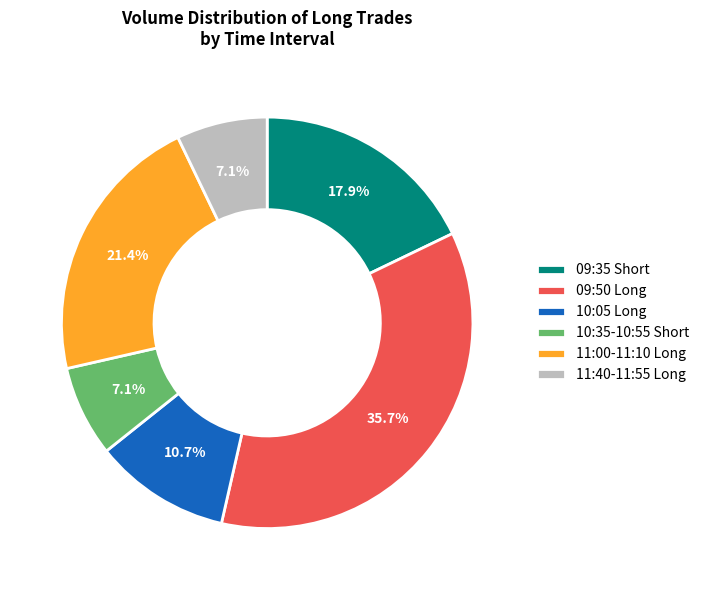

Count the number of slices in the pie.

6